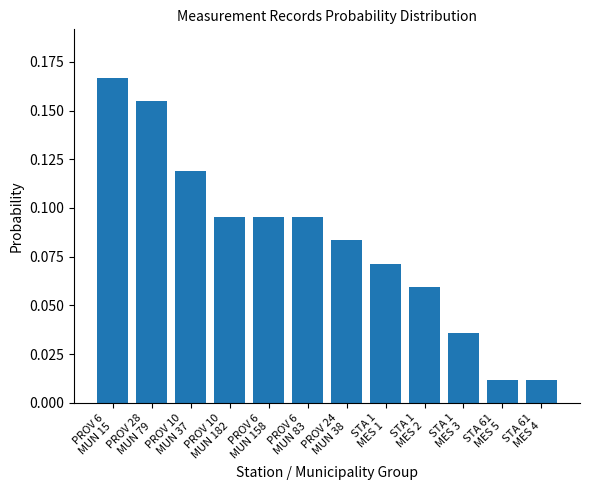

How many bars are there in total?

12